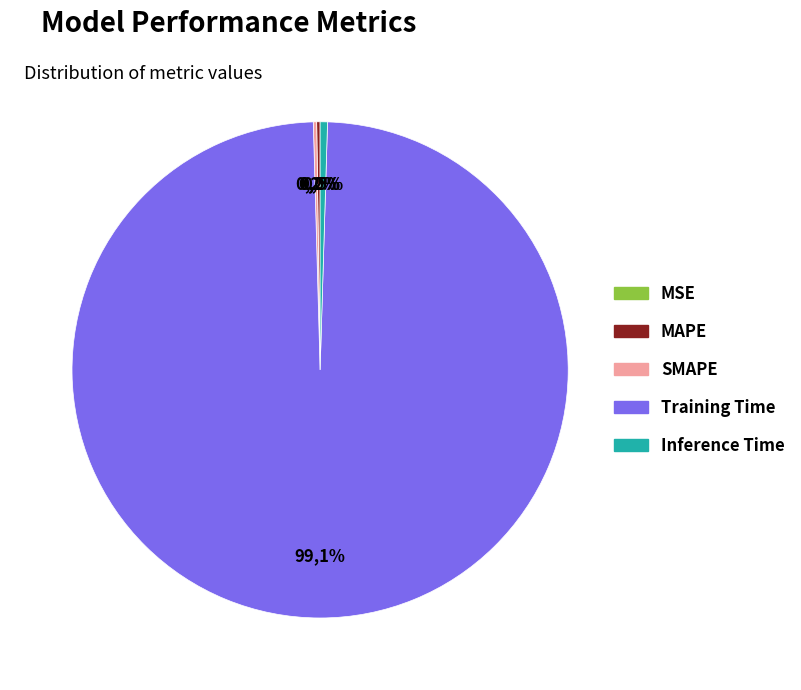

Which has a higher value, MSE or Inference Time?

Inference Time